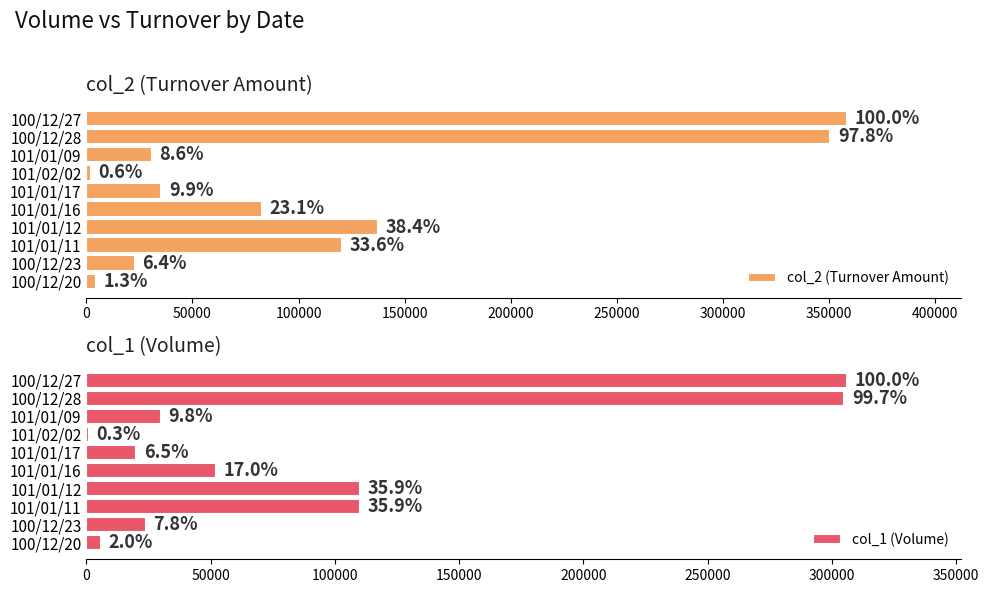

What is the sum of all col_1 (Volume) values?

964000